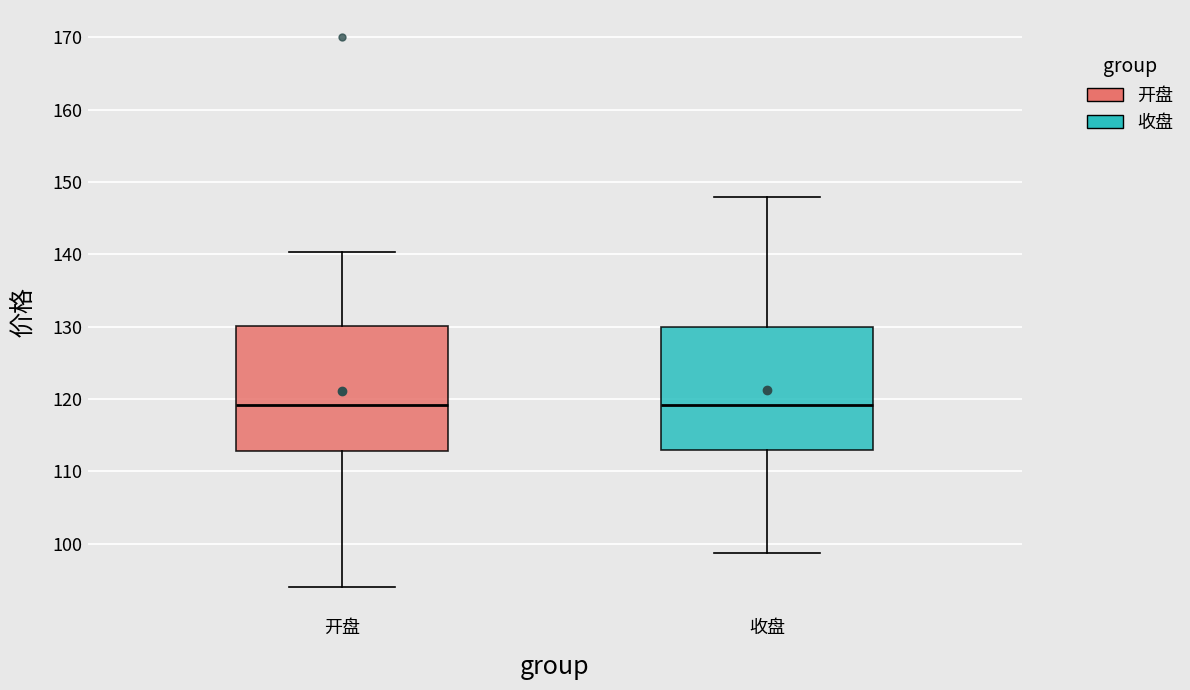

Reading left to right, transcribe this box plot: for each box, give where its median line is, the range the box spans, and where its two whiskers end, as read against the y-axis. The values are not printed on the chart, so give them approximately, as read against the axis.

开盘: median 119, box 113 to 130, whiskers 94 to 140
收盘: median 119, box 113 to 130, whiskers 99 to 148